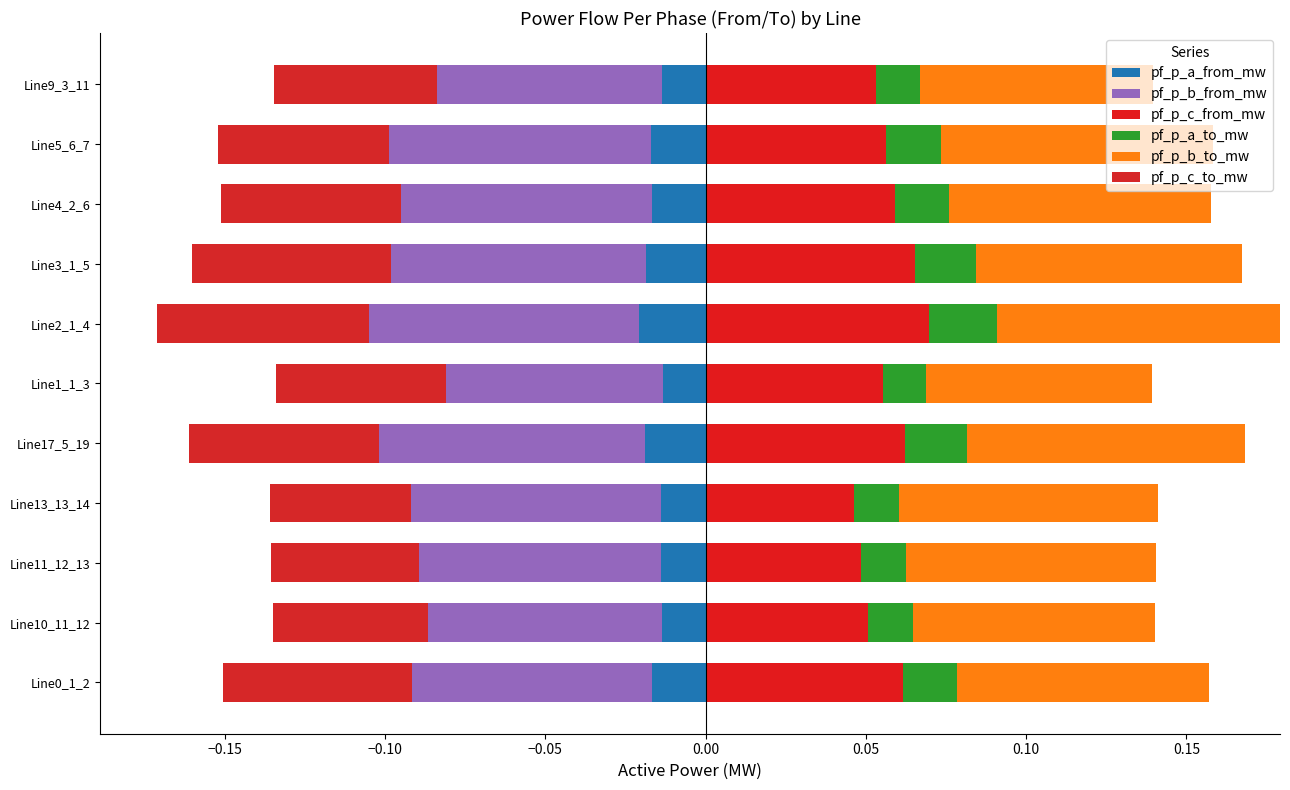

True or false: pf_p_b_to_mw has a value of 0.1 at Line13_13_14.

True